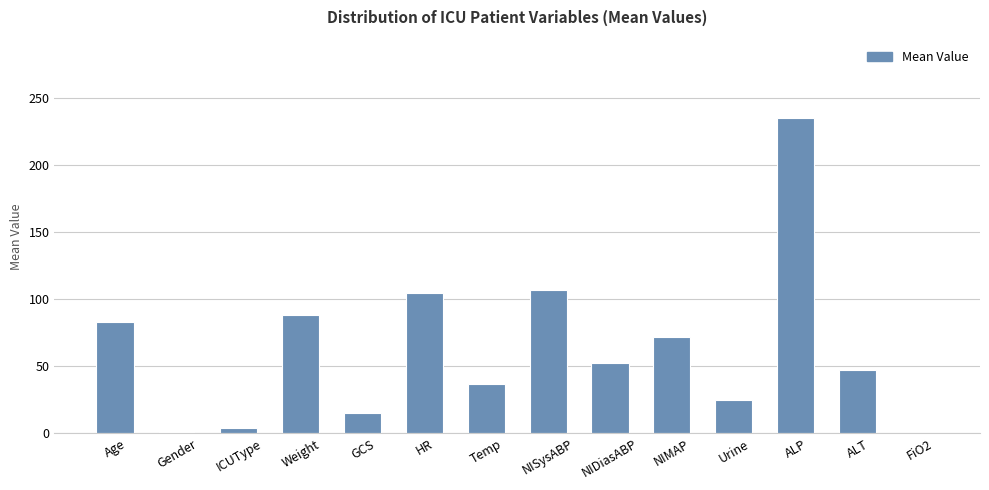

How many distinct data groups are displayed?

1